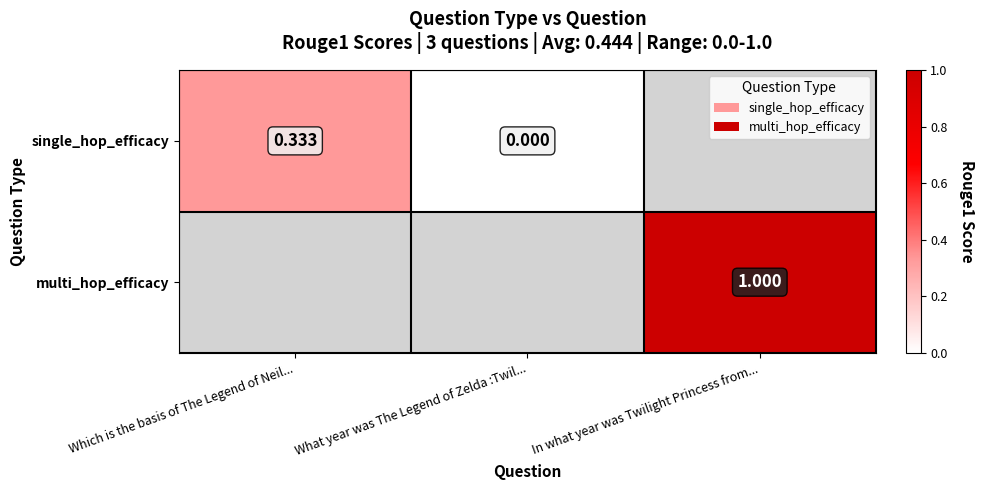

Is the value of multi_hop_efficacy at In what year was Twilight Princess from... greater than the value of single_hop_efficacy at Which is the basis of The Legend of Neil...?

Yes